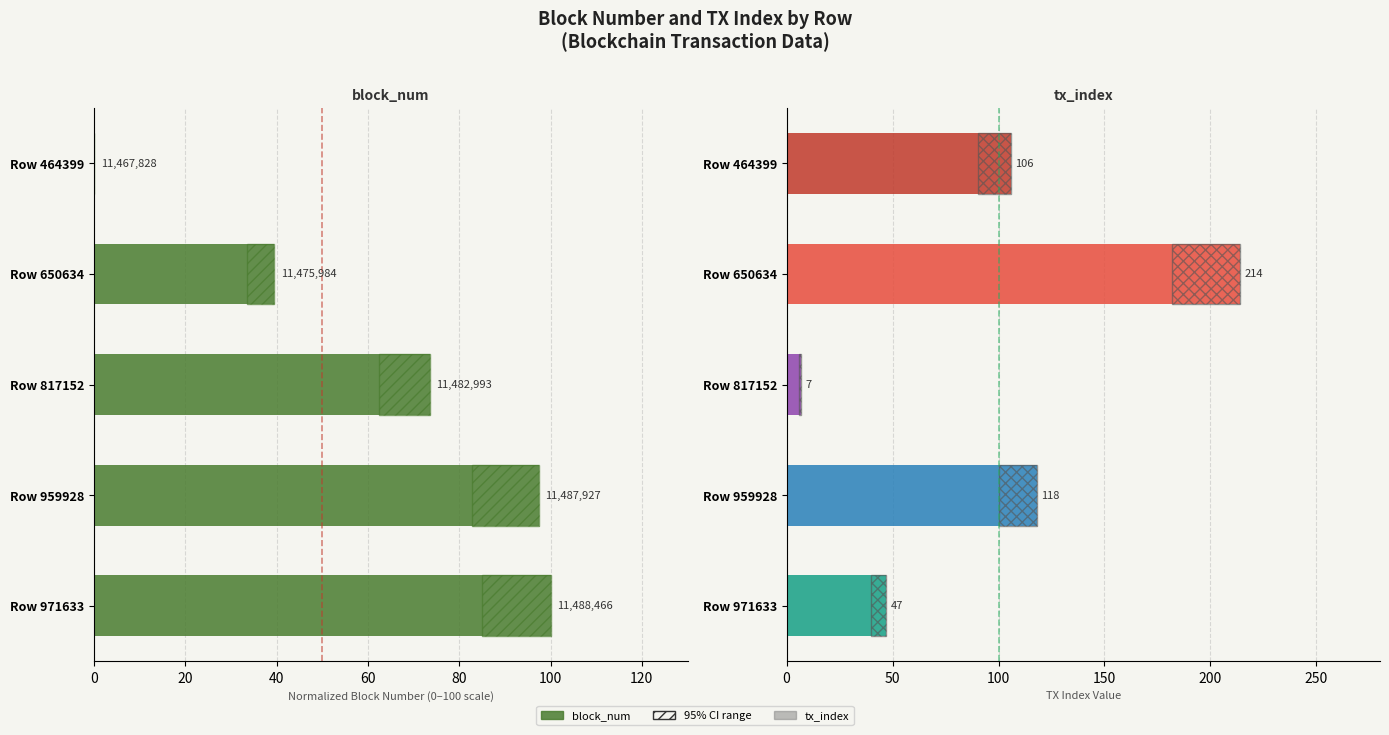

Is it true that tx_index equals 106.0 at Row 464399?

True